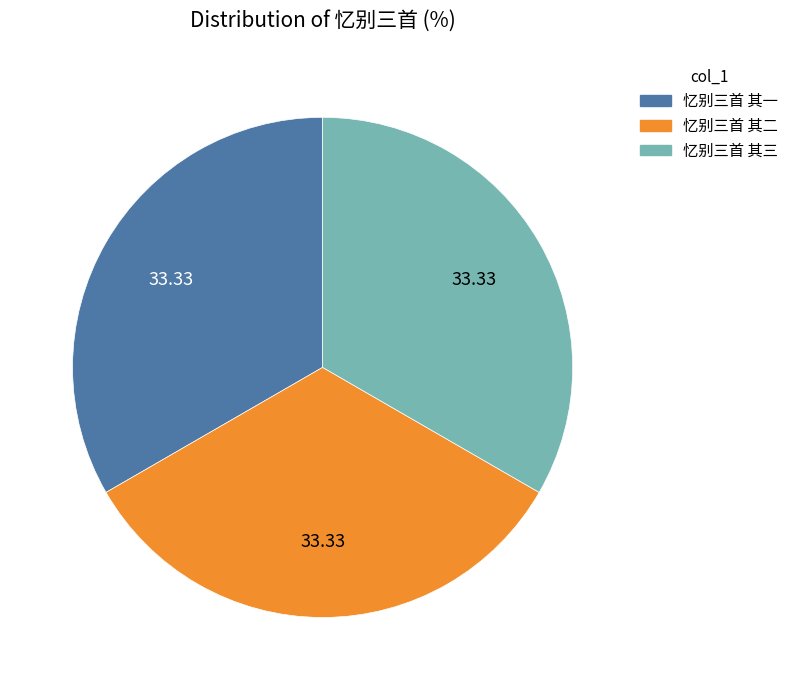

Is there a majority slice in this chart?

No